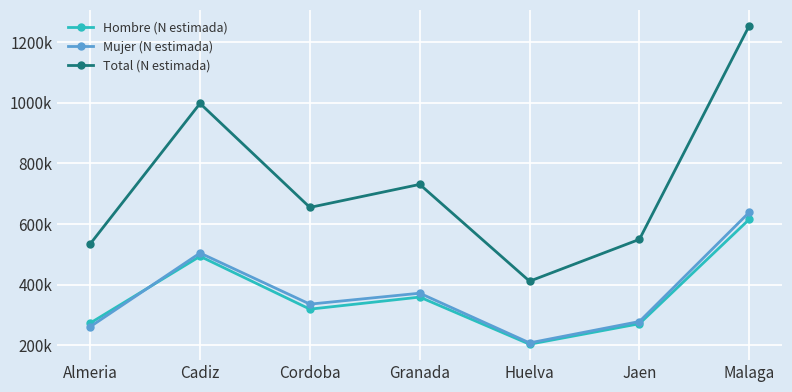

At which category is the sum across all series the highest?

Malaga